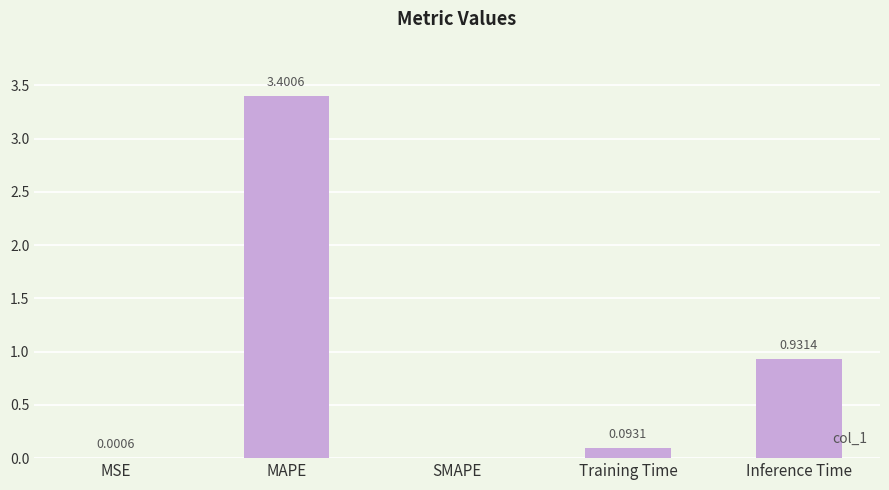

Which category has the highest value across all series?

MAPE